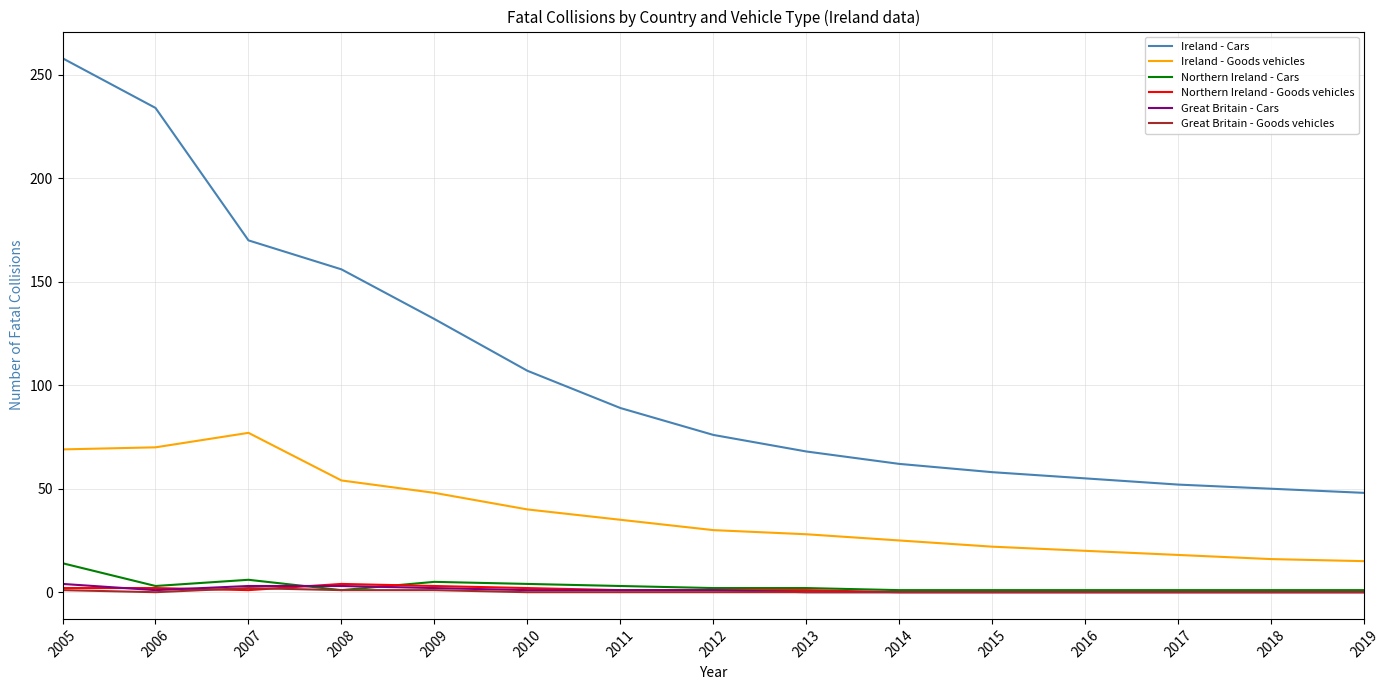

The value of Ireland - Cars at 2017 is 52. True or false?

True